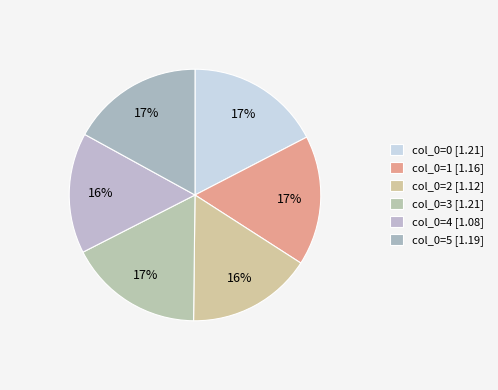

What is the total percentage of col_0=4 and col_0=0?

32.9%